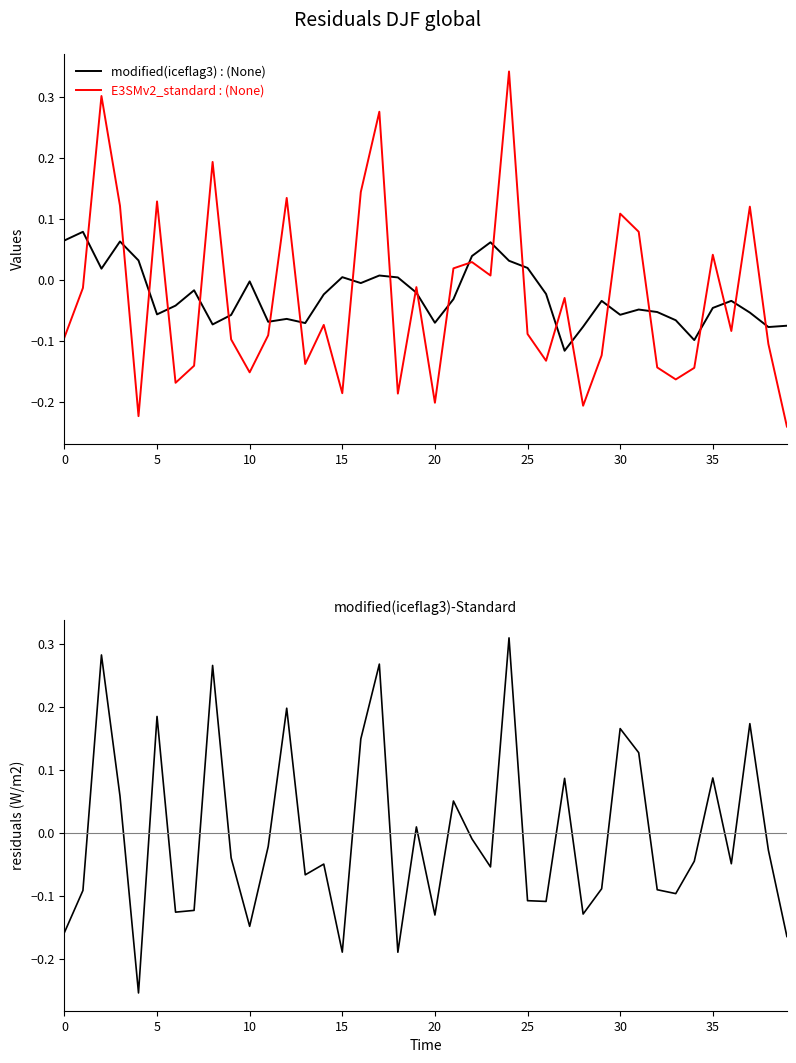

At how many categories does at least one series exceed 0?

23